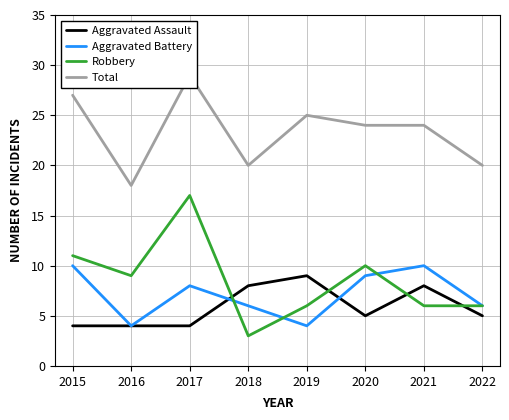

What is the difference between the second highest and second lowest values in the Total series?

7